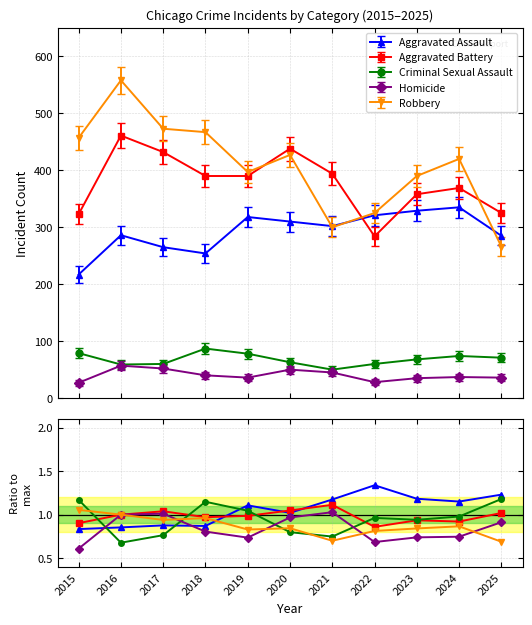

At which label is Robbery closest to 0?

2025